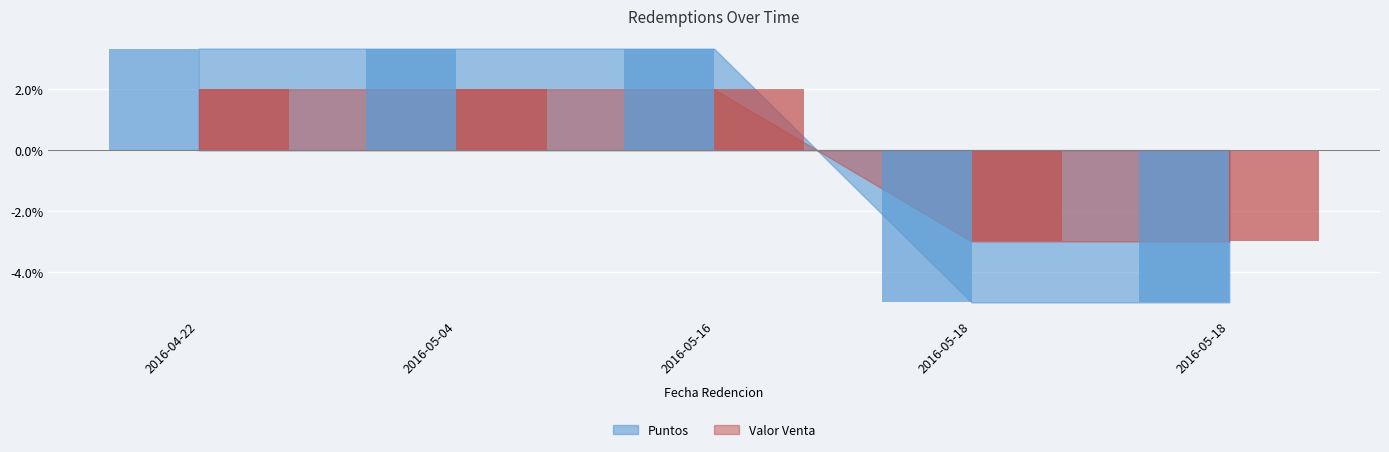

What is the minimum value shown in the chart?

-5.0